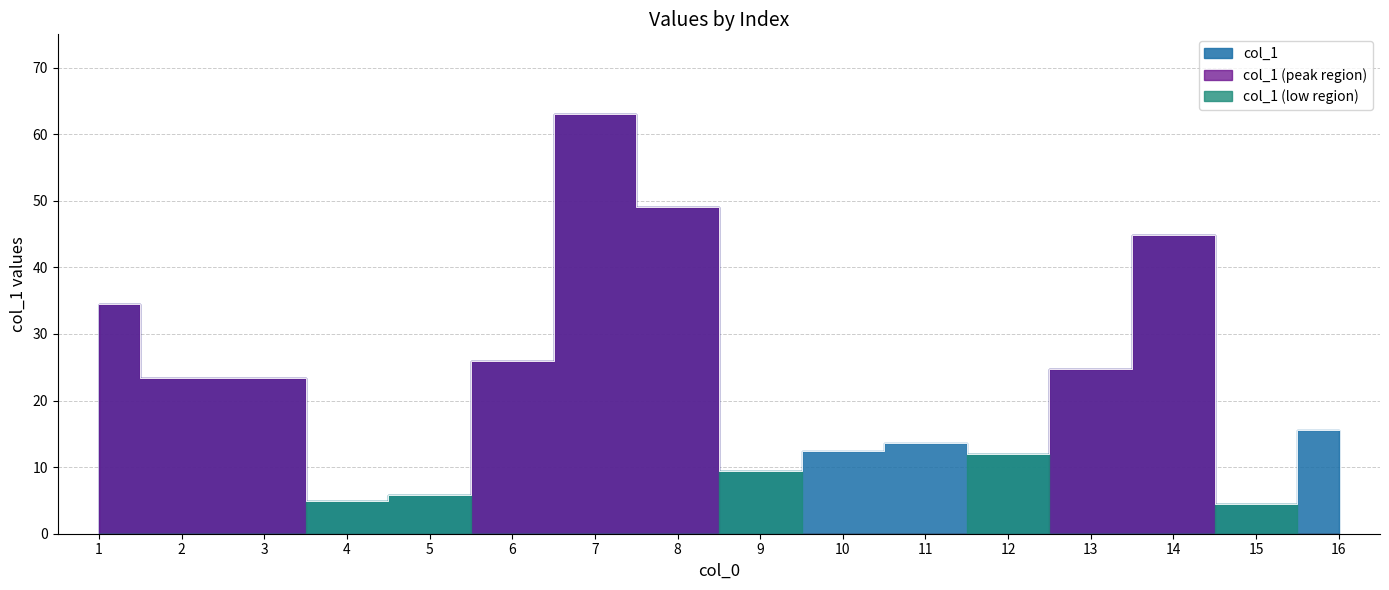

Reading left to right, transcribe all the data shown in this chart.

1=34.5	2=23.4	3=23.4	4=4.9	5=5.8	6=25.9	7=63.0	8=49.0	9=9.4	10=12.4	11=13.7	12=11.9	13=24.8	14=44.8	15=4.5	16=15.6